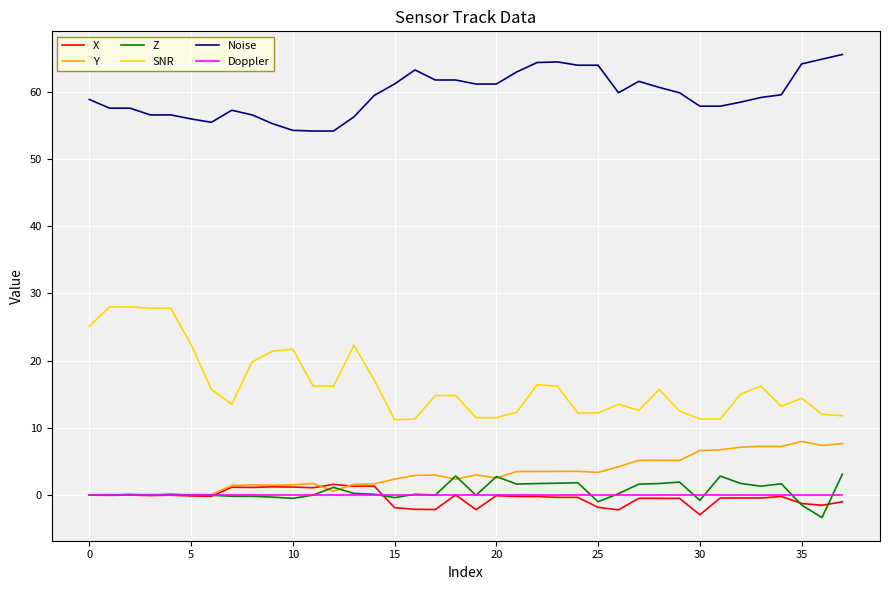

What is the minimum value for SNR?

11.2